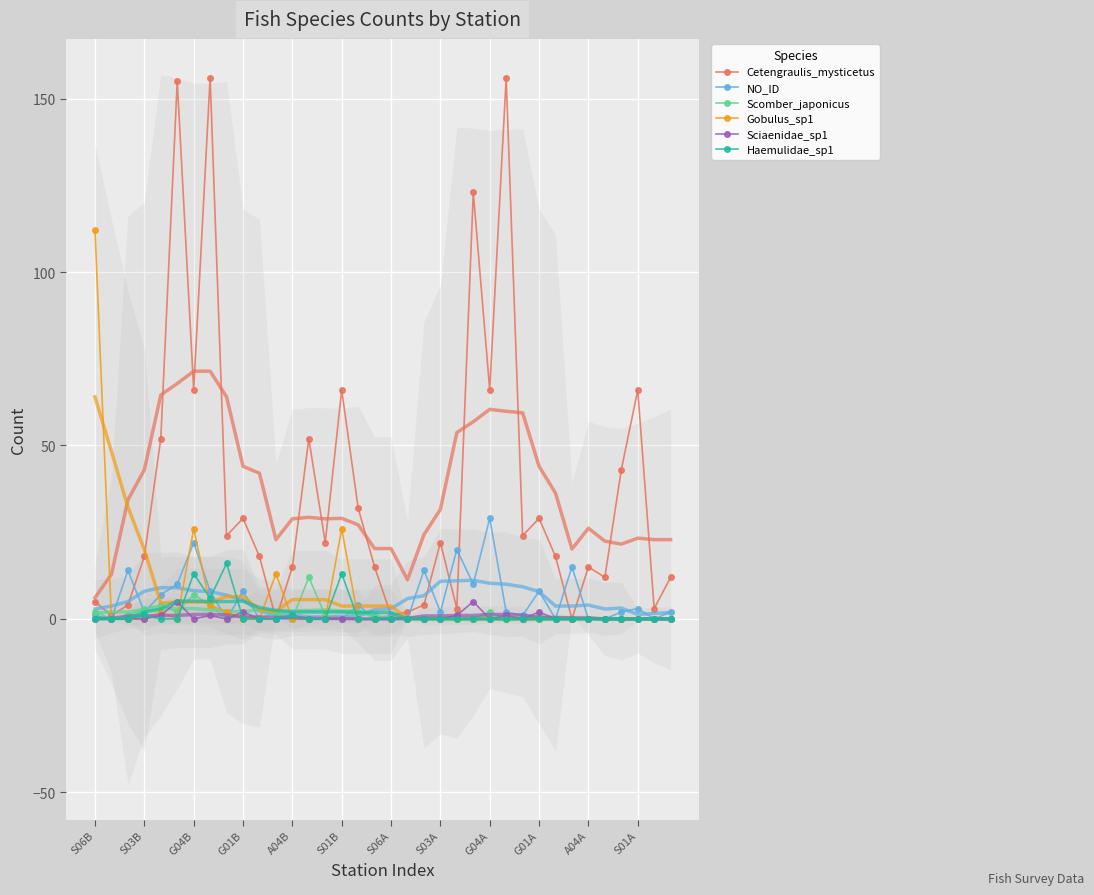

Is it true that Gobulus_sp1 equals 112 at S06B?

True